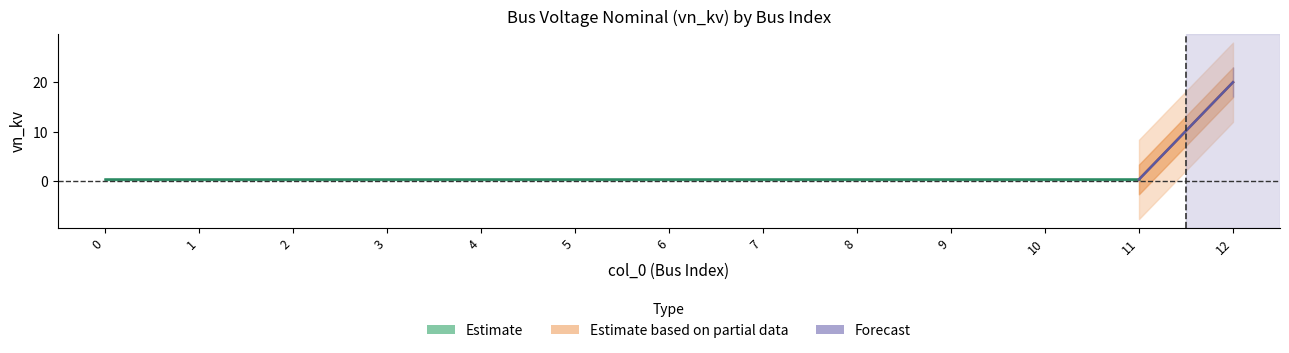

What is the value of the 12th point from the left?

0.4